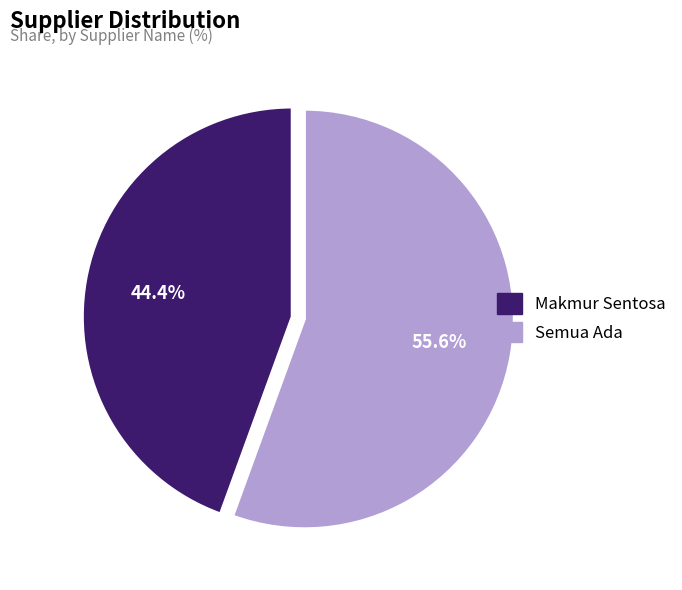

True or false: Makmur Sentosa accounts for 44% of the total.

True